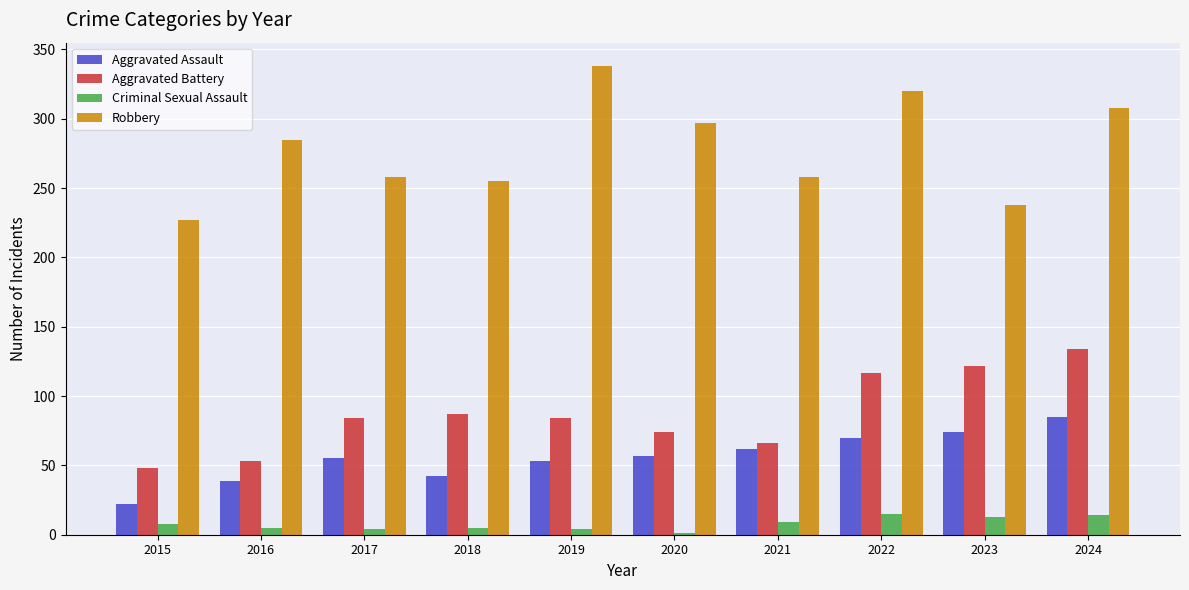

What is the maximum value for Criminal Sexual Assault?

15